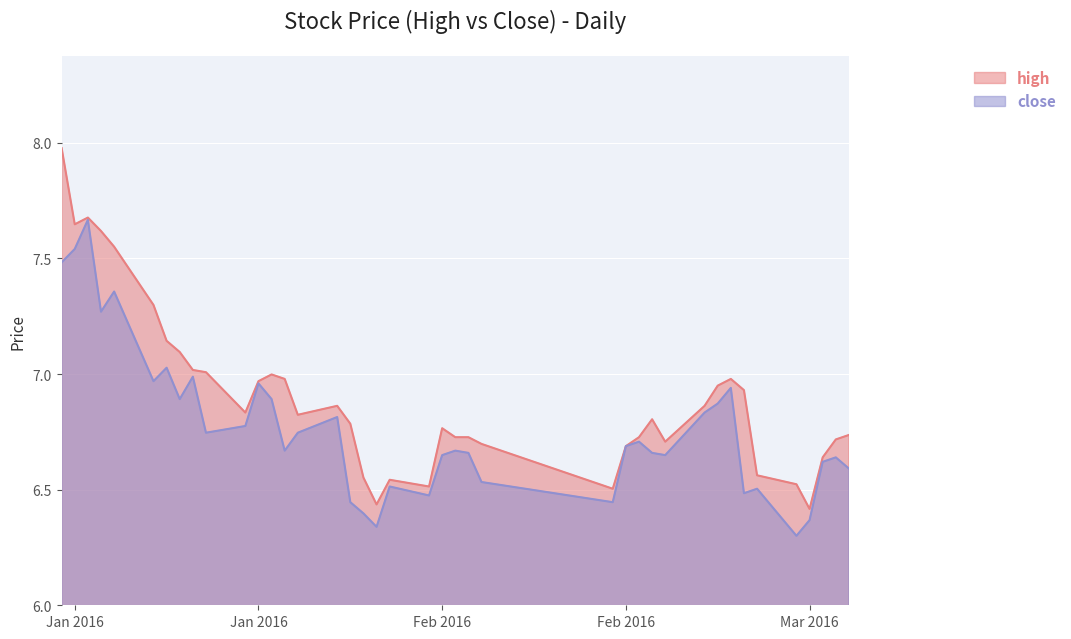

How many lines are shown in the chart?

2